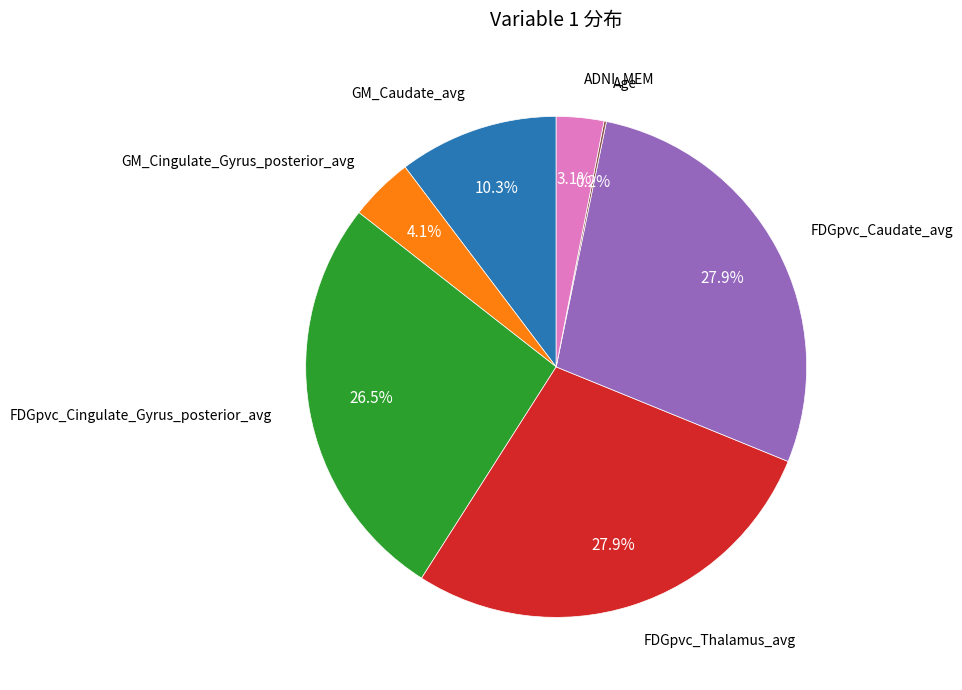

Does GM_Cingulate_Gyrus_posterior_avg represent more than half of the total?

No